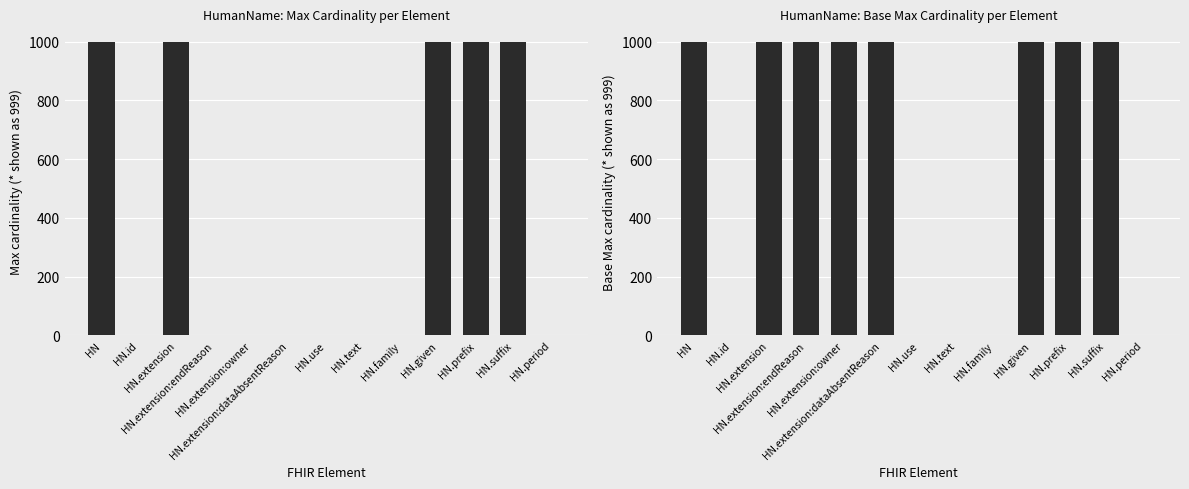

Does the chart contain any negative values?

No